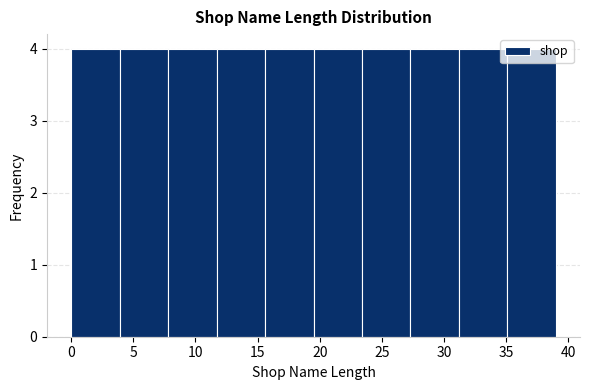

Reading left to right, transcribe this chart: for each bar, give the range it covers on the x-axis and its height. Neither the bar edges nor the heights are printed on the chart, so give them approximately, as read against the axes.

0.0 to 3.9: 4
3.9 to 7.8: 4
7.8 to 11.7: 4
11.7 to 15.6: 4
15.6 to 19.5: 4
19.5 to 23.4: 4
23.4 to 27.3: 4
27.3 to 31.2: 4
31.2 to 35.1: 4
35.1 to 39.0: 4